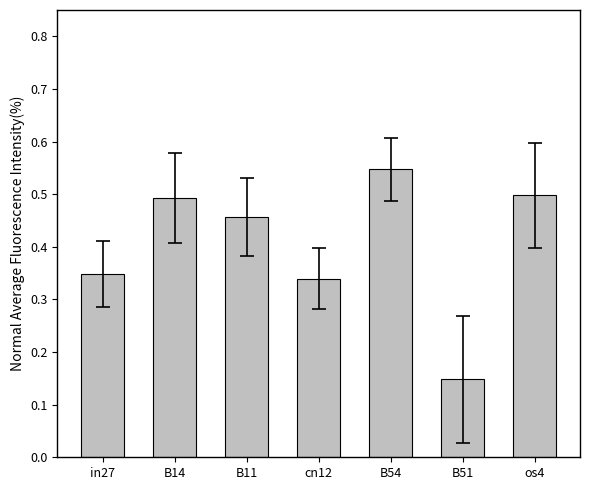

At which category does the chart reach its minimum across all series?

B51